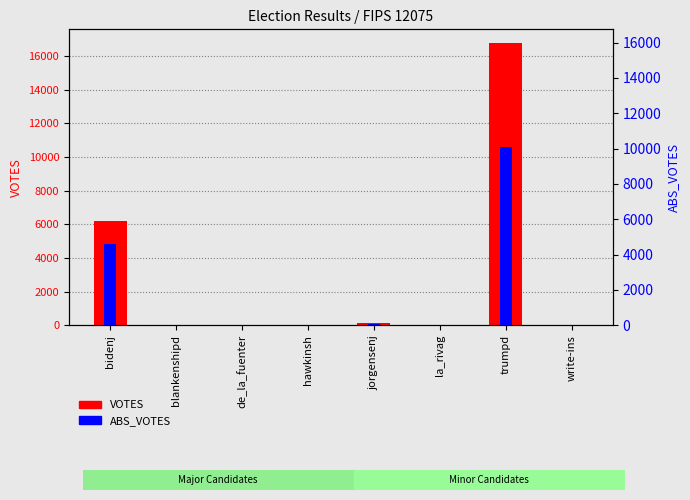

What is the total value across all series at jorgensenj?

209